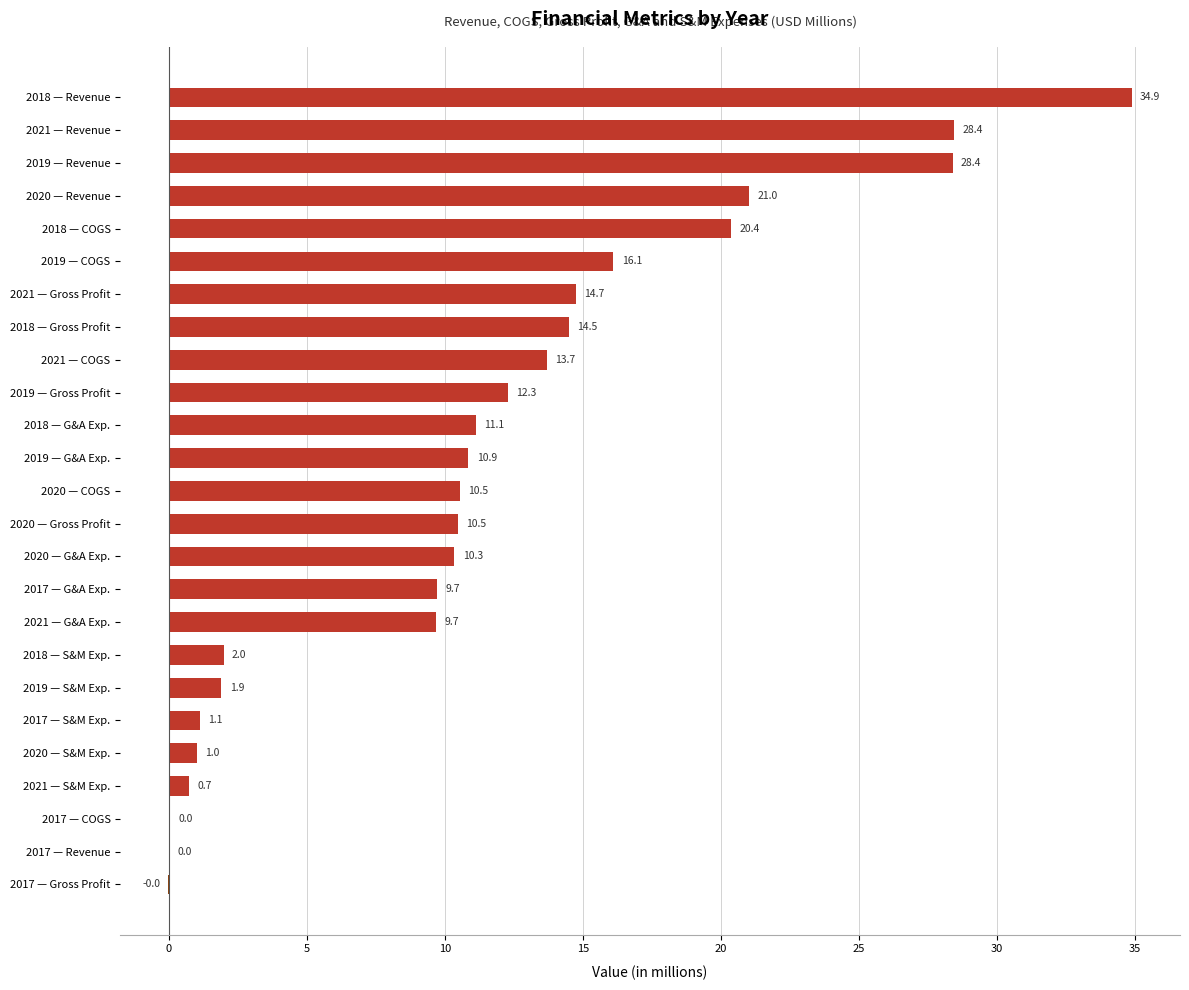

What is the sum of the values at 2019 — S&M Exp. and 2018 — G&A Exp.?

13.0